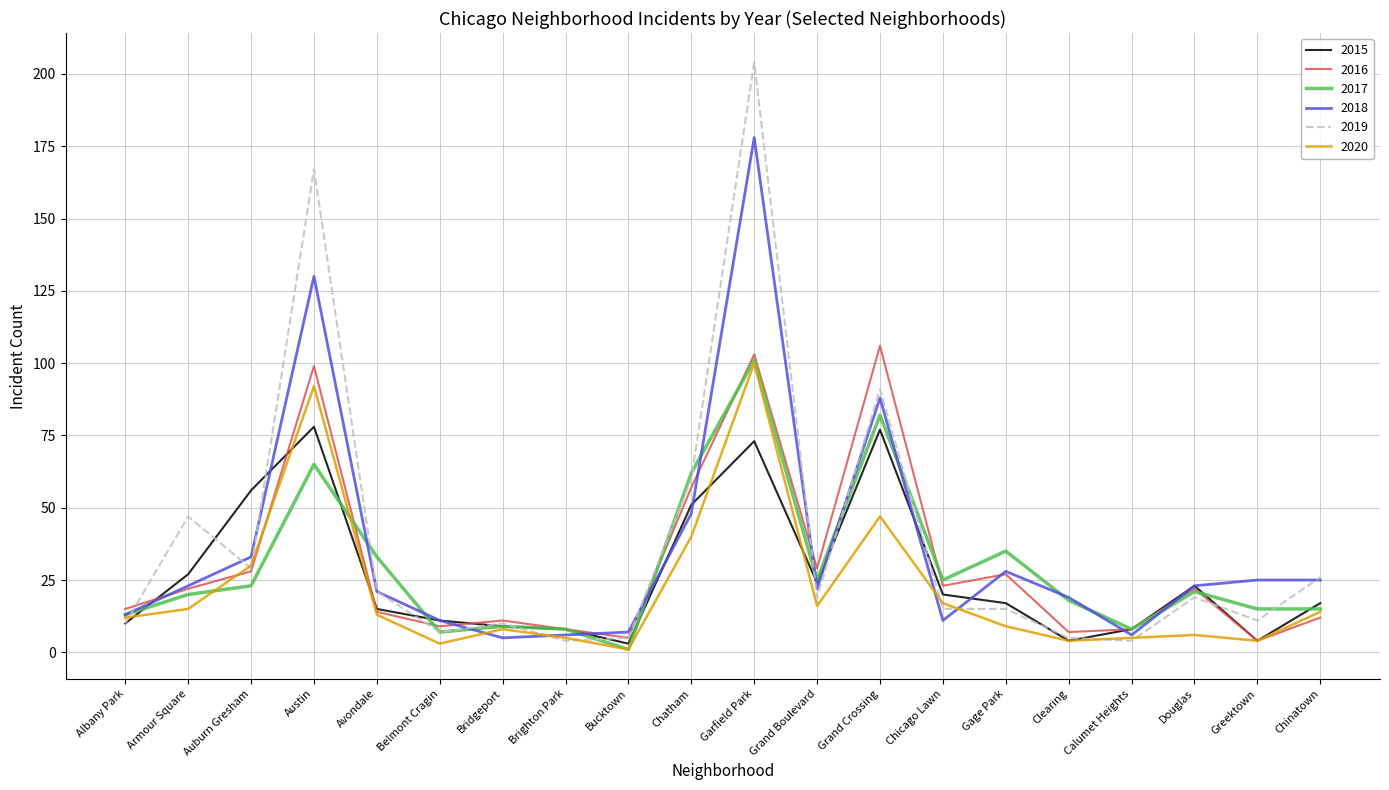

The 2017 series shows 23 at Auburn Gresham. True or false?

True